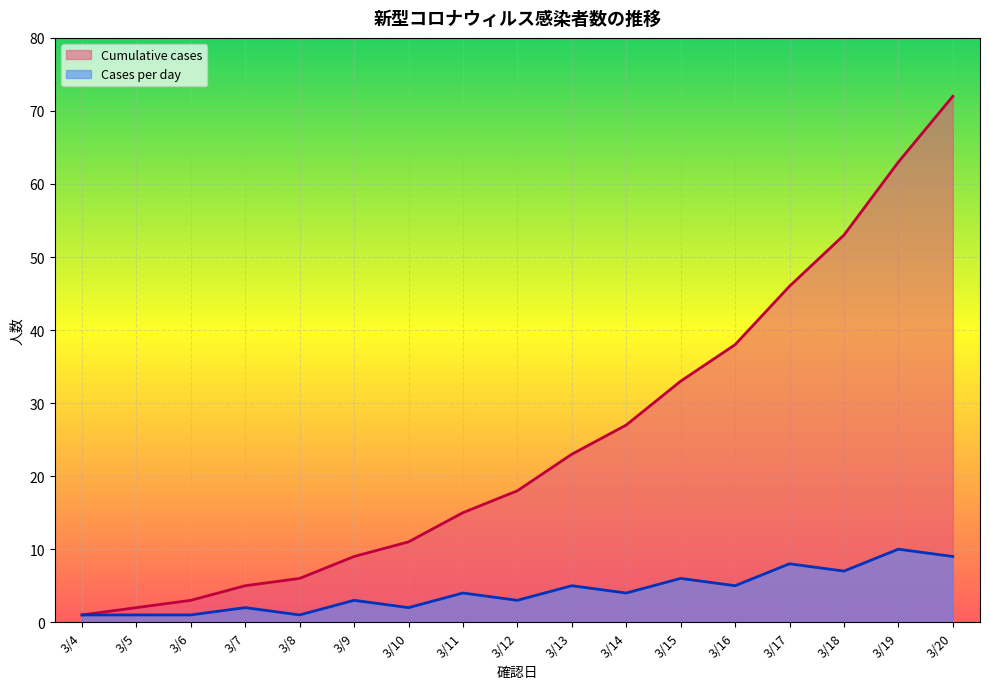

Is it true that Cases per day equals 6 at 3/15?

True